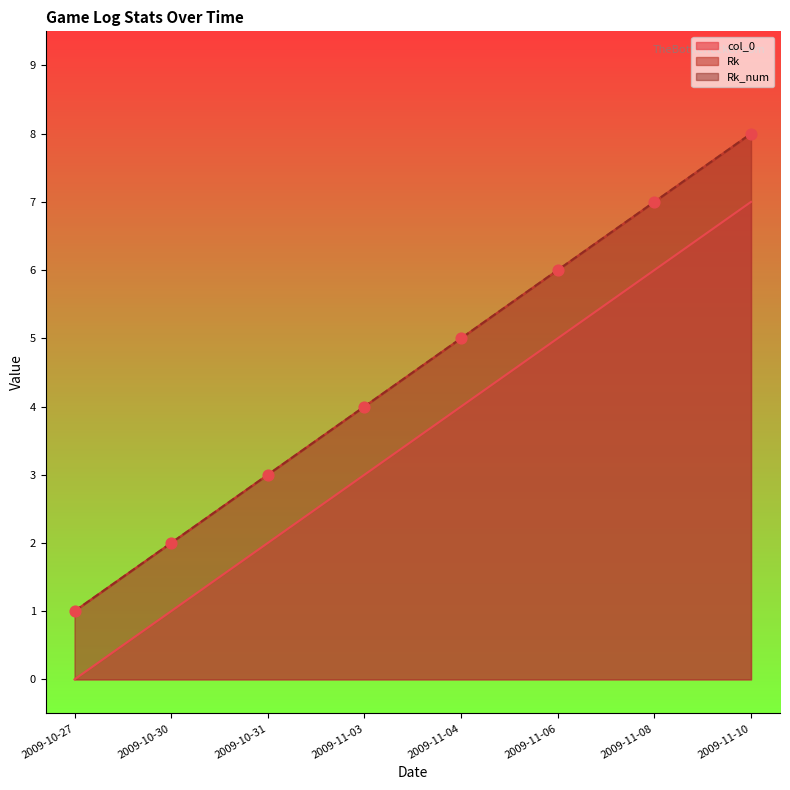

Which series reaches the minimum Y coordinate?

col_0